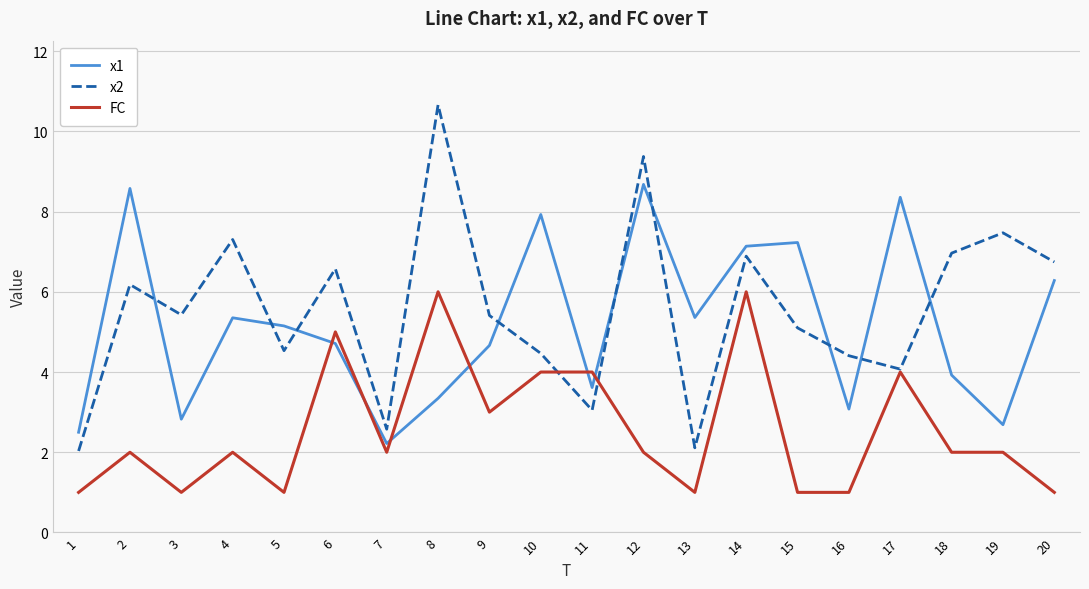

At how many categories does at least one series exceed 2?

20